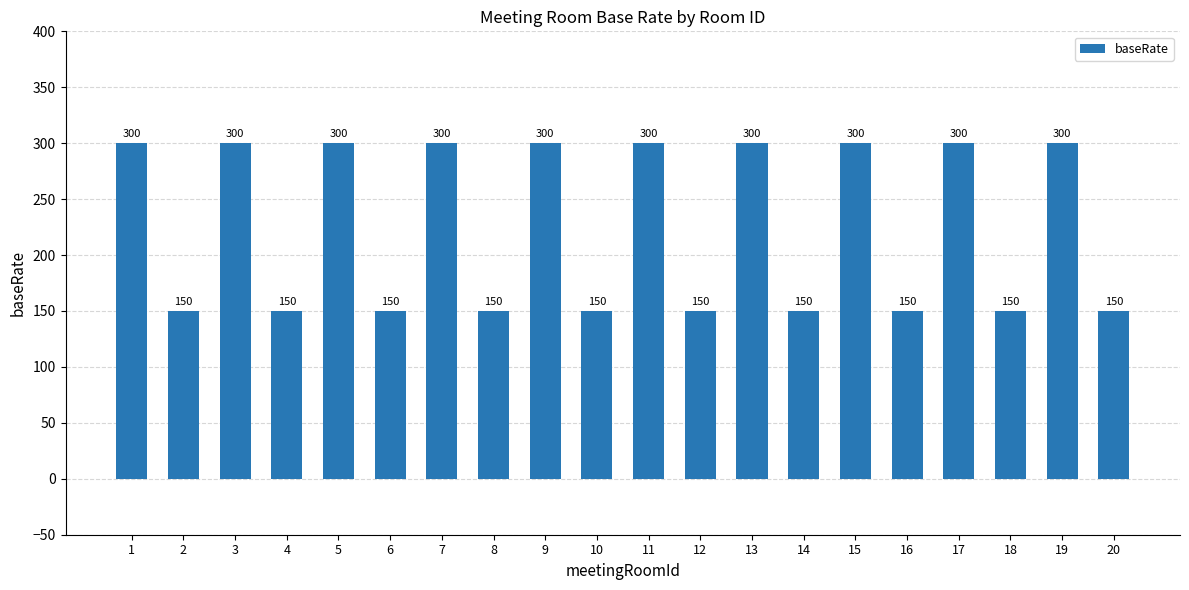

Count the values in the range 150 to 300.

20